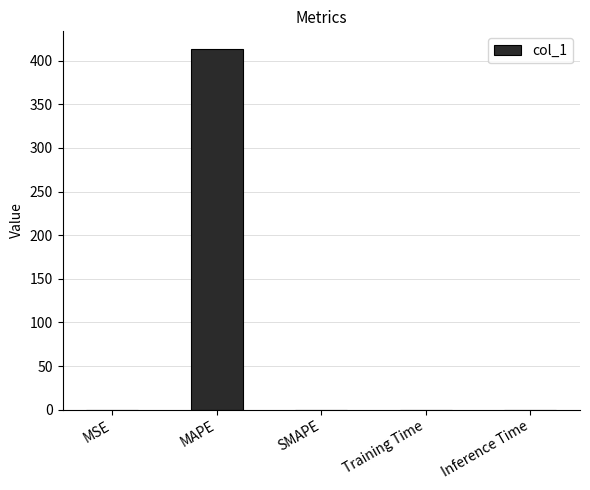

Which has a higher value, Inference Time or MAPE?

MAPE